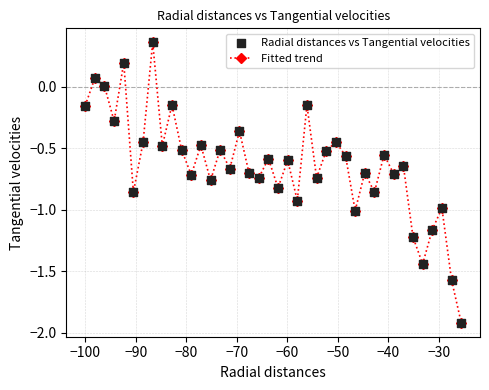

What is the difference between the maximum and second lowest values?

1.9